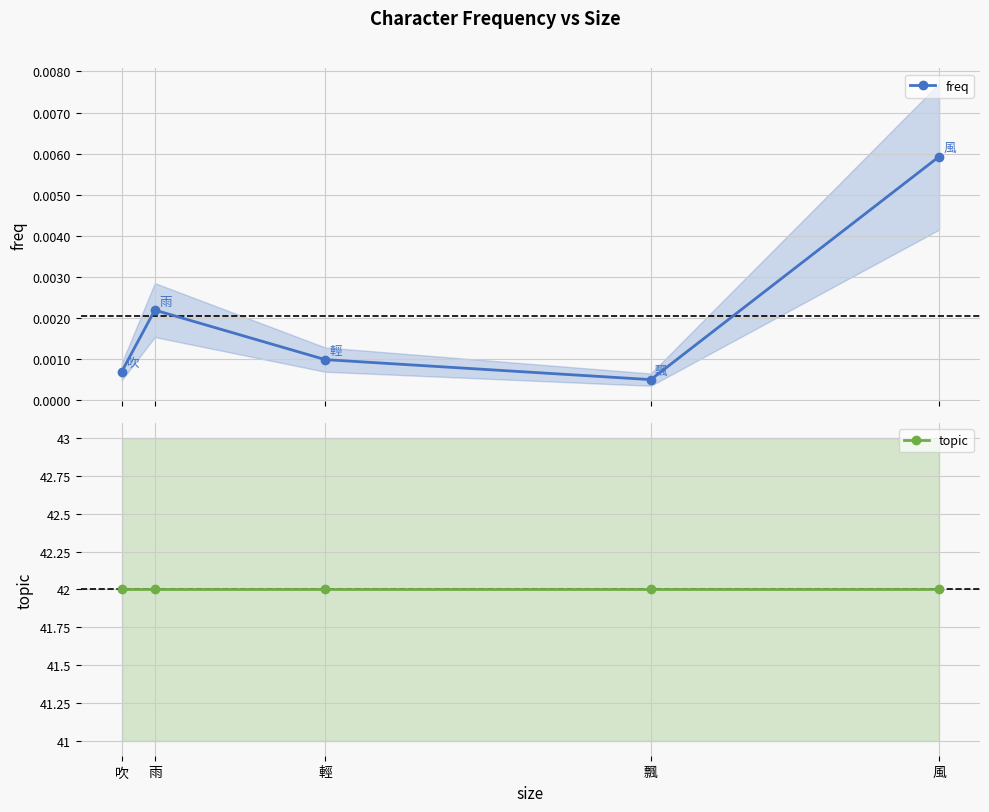

At which category does the chart reach its peak across all series?

風